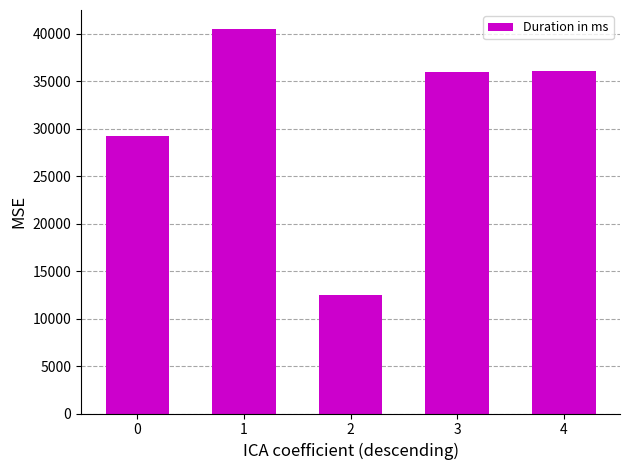

What is the sum of all values?

154253